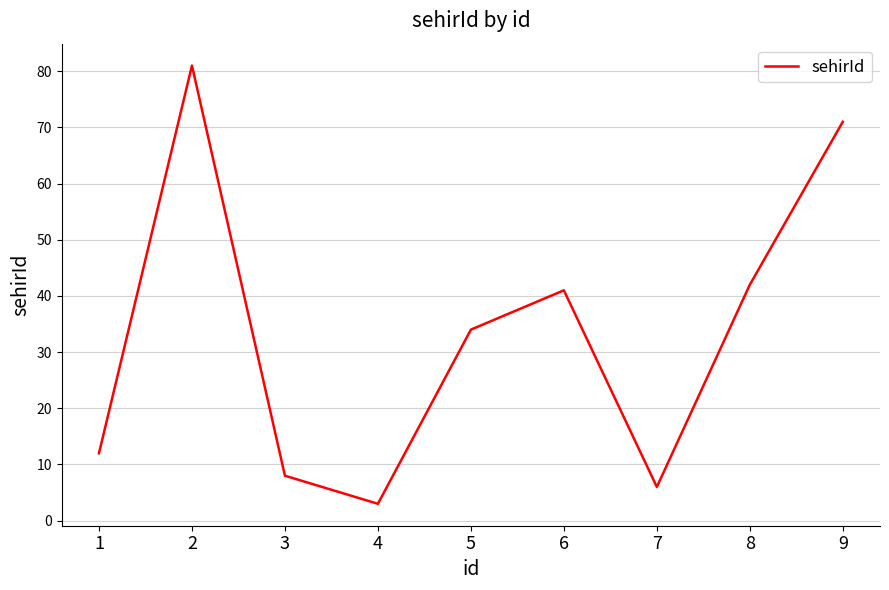

What is the minimum value shown in the chart?

3